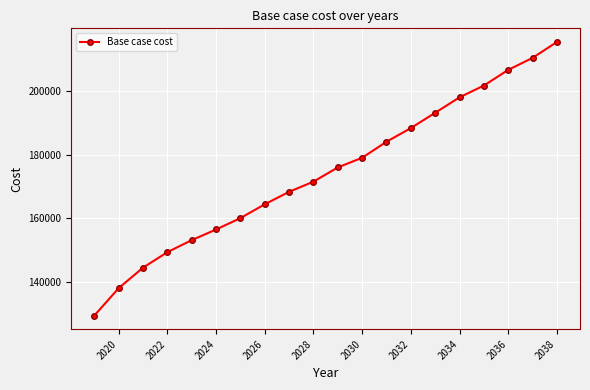

Reading left to right, what are all the values shown in this chart?

129442.3	138059.4	144486.7	149355.2	153126.3	156466.9	160048.4	164394.0	168306.7	171504.2	175963.2	179013.5	184035.5	188323.2	193134.3	197982.0	201687.4	206607.4	210379.1	215371.5